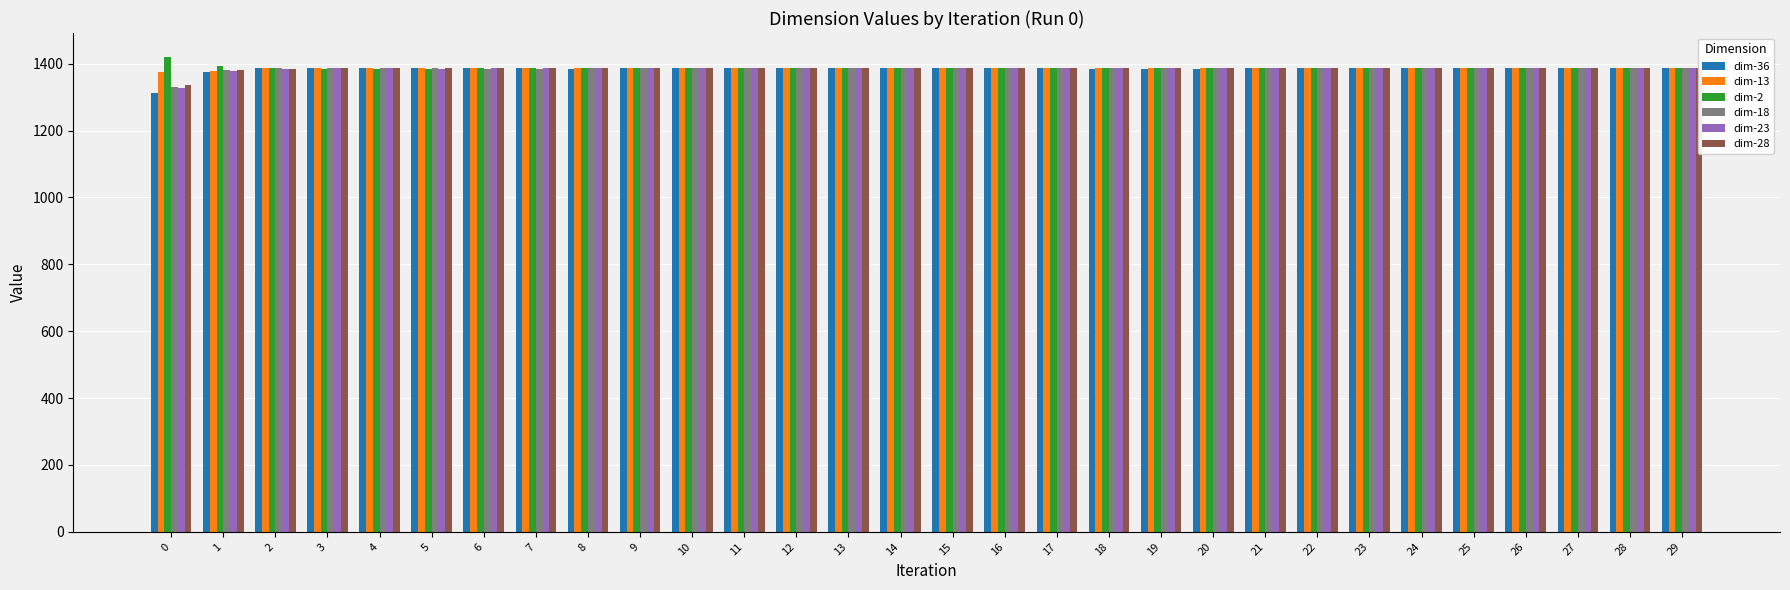

Read the dim-36 value at 27.

1386.1